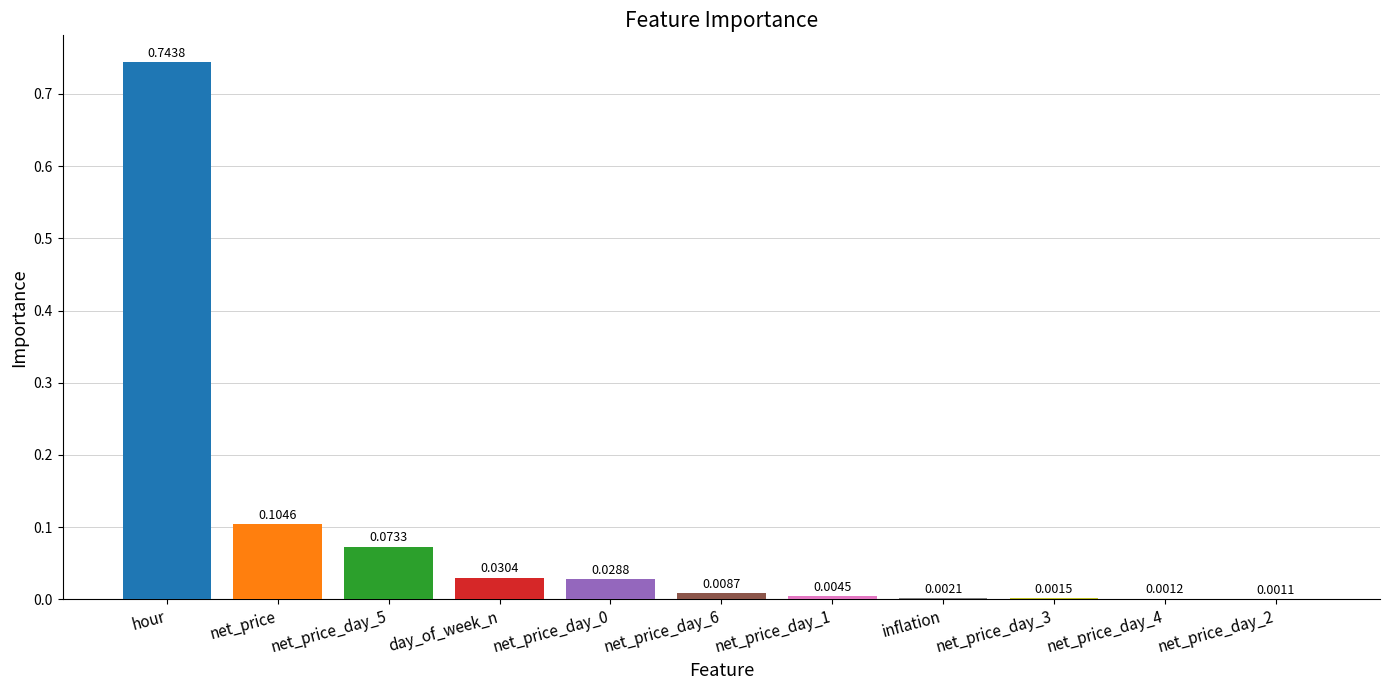

The value at hour is 0.4. True or false?

False